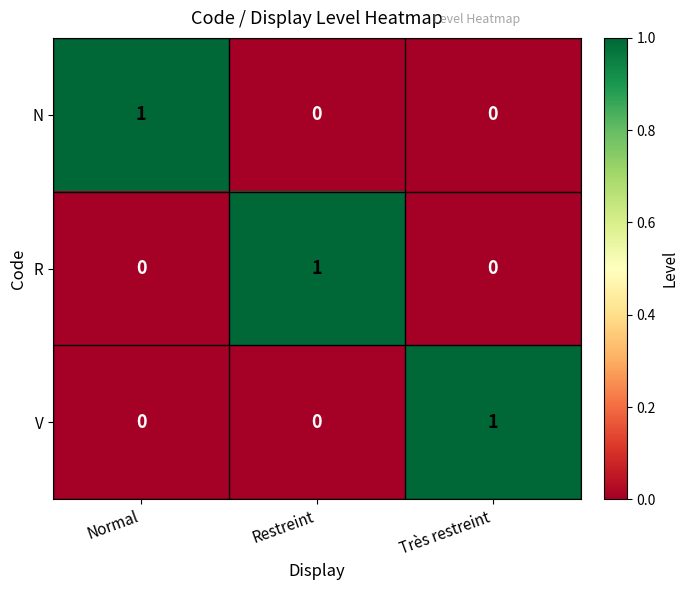

How many V values are between 0 and 1?

3